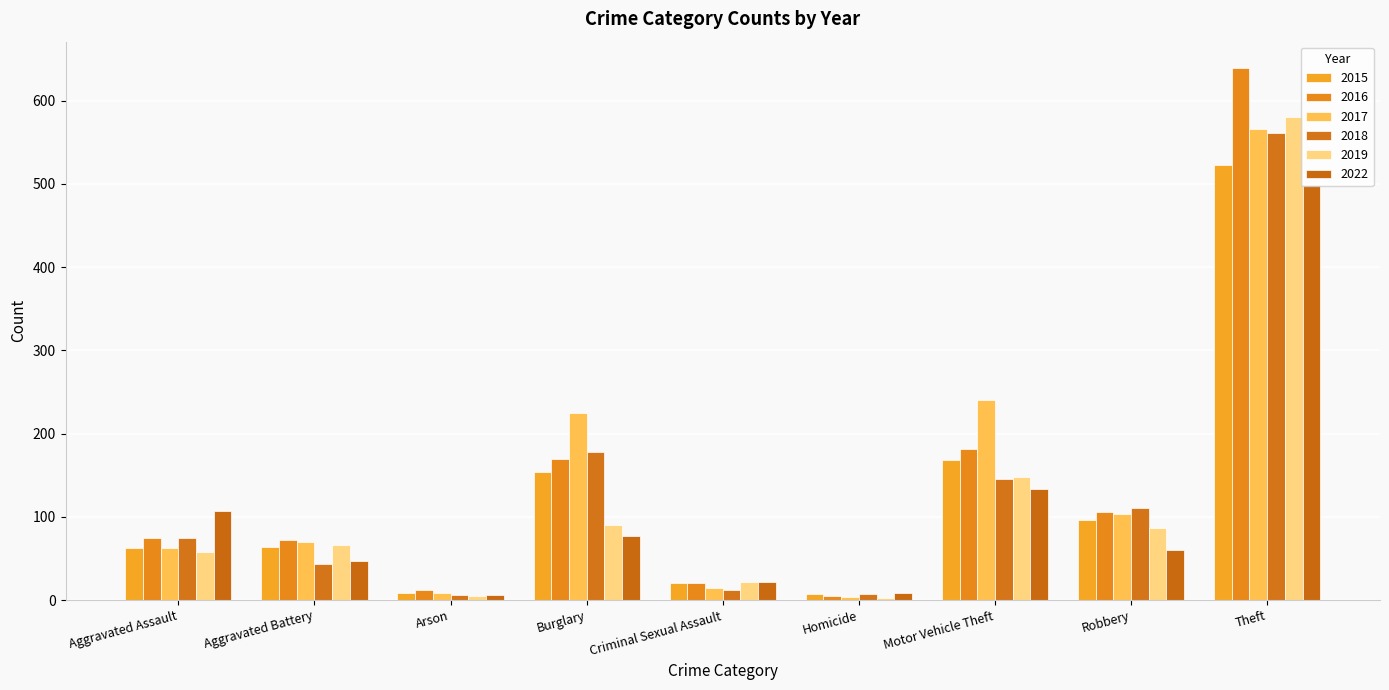

How many bars are there in each group?

6